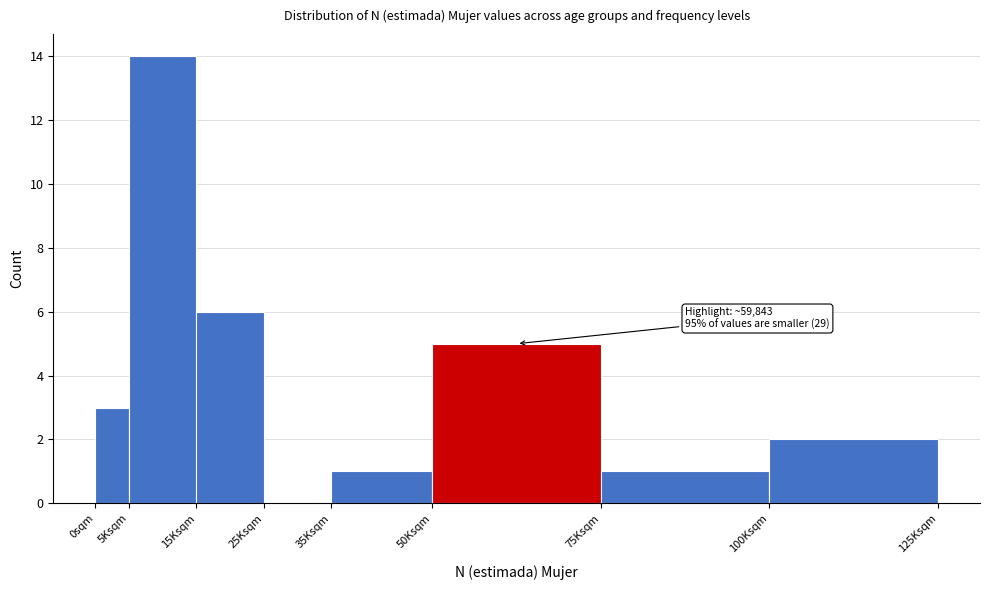

Reading left to right, extract all data points from this chart.

0sqm=3	5Ksqm=14	15Ksqm=6	25Ksqm=0	35Ksqm=1	50Ksqm=5	75Ksqm=1	100Ksqm=2